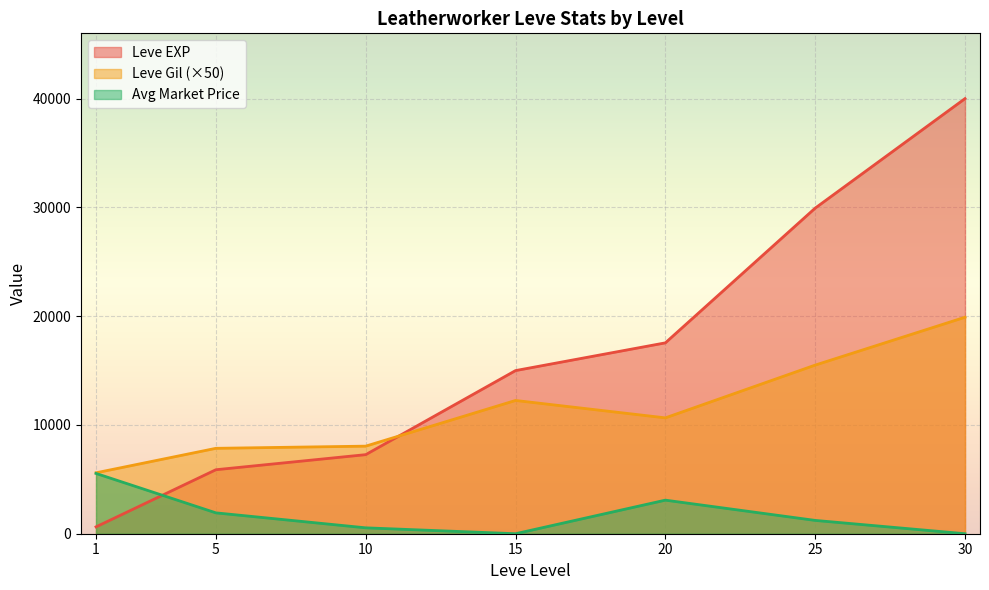

What are all the series names shown in the legend?

Leve EXP, Leve Gil (×50), Avg Market Price